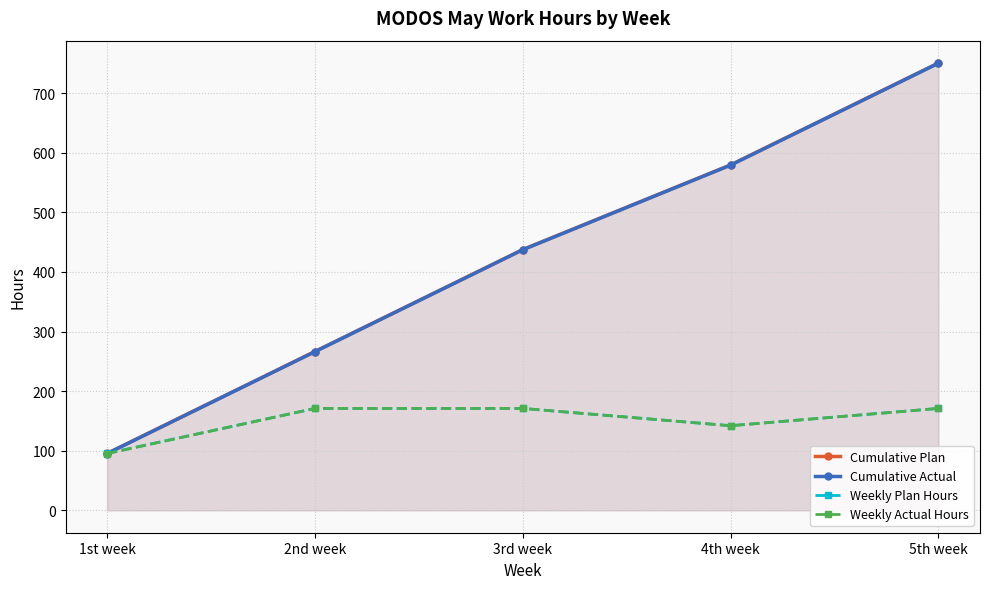

True or false: Cumulative Plan and Weekly Actual Hours cross at least once.

False